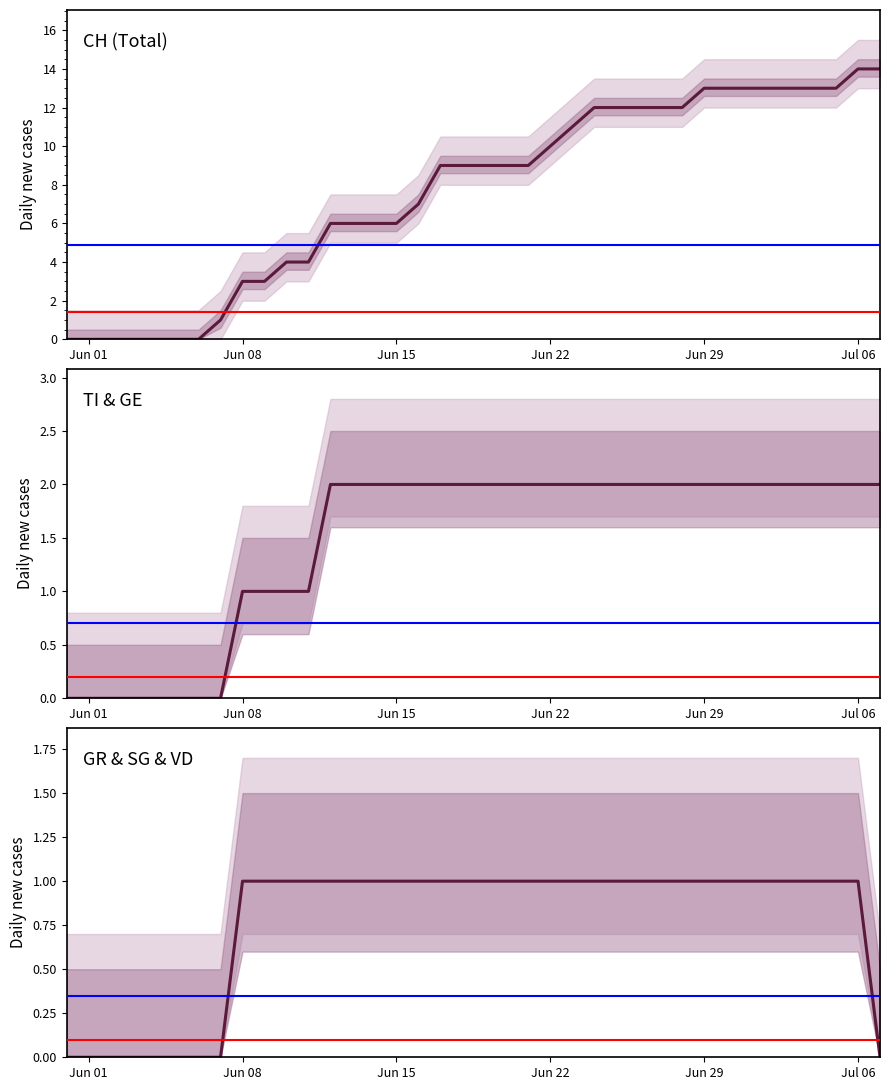

At which category is the sum across all series the highest?

Jul 06